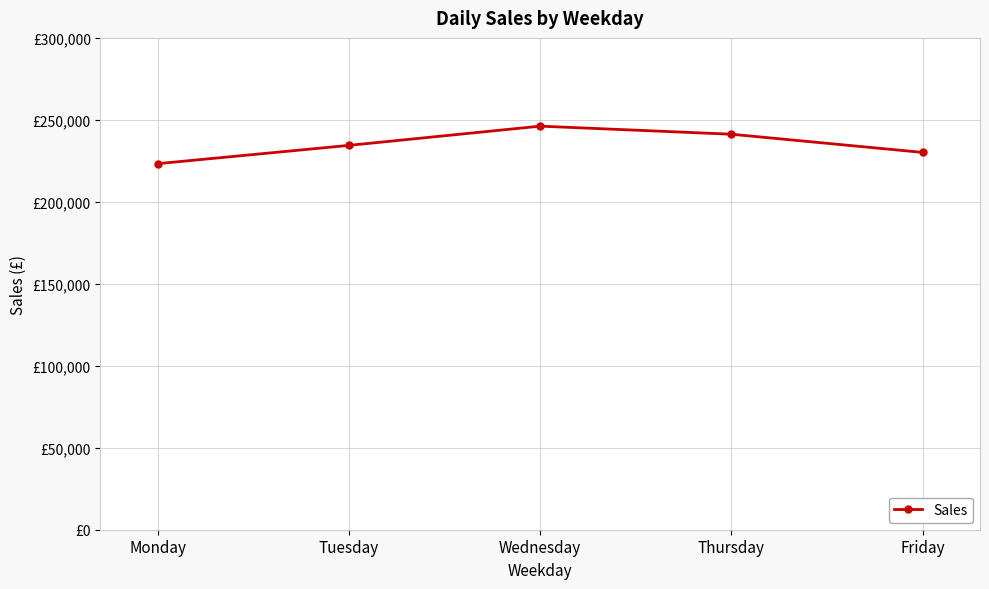

Approximately how many times larger is the value at Wednesday compared to Thursday?

1.0